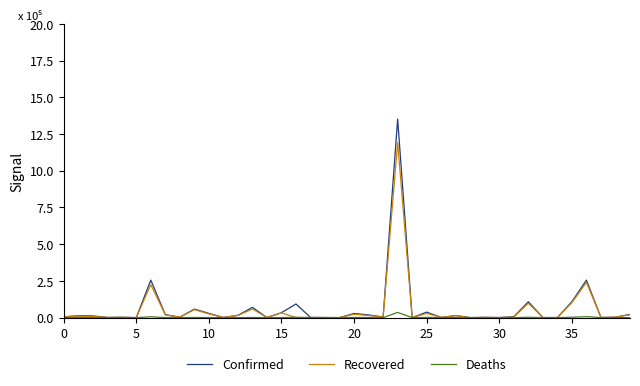

Which series has the widest spread of values?

Confirmed